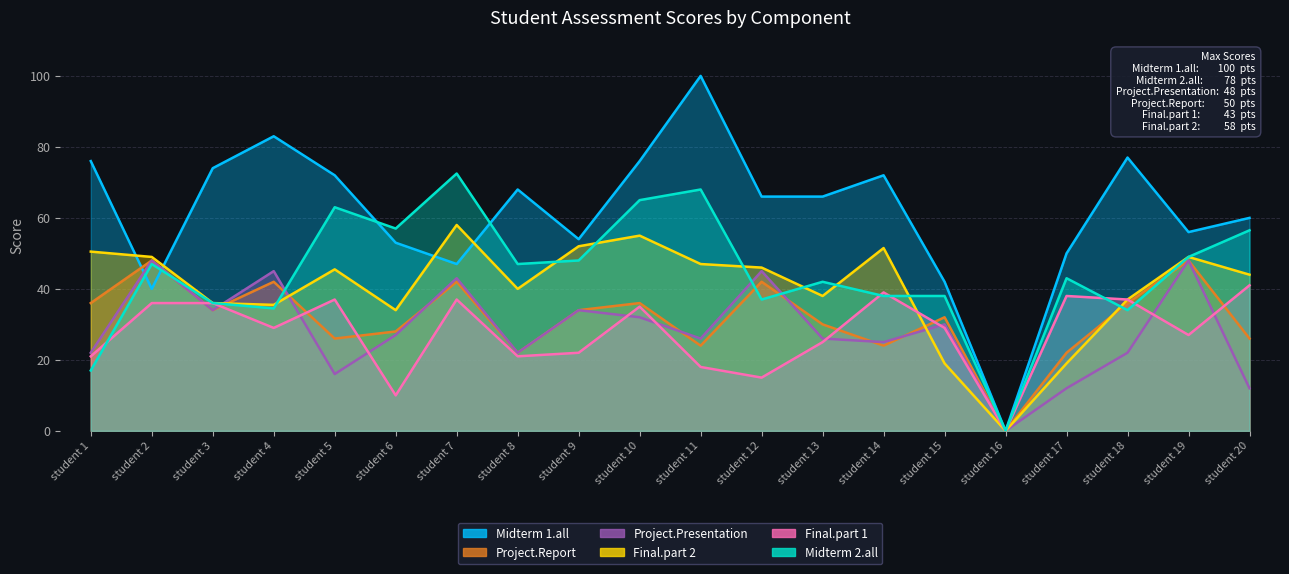

How many distinct data groups are displayed?

6